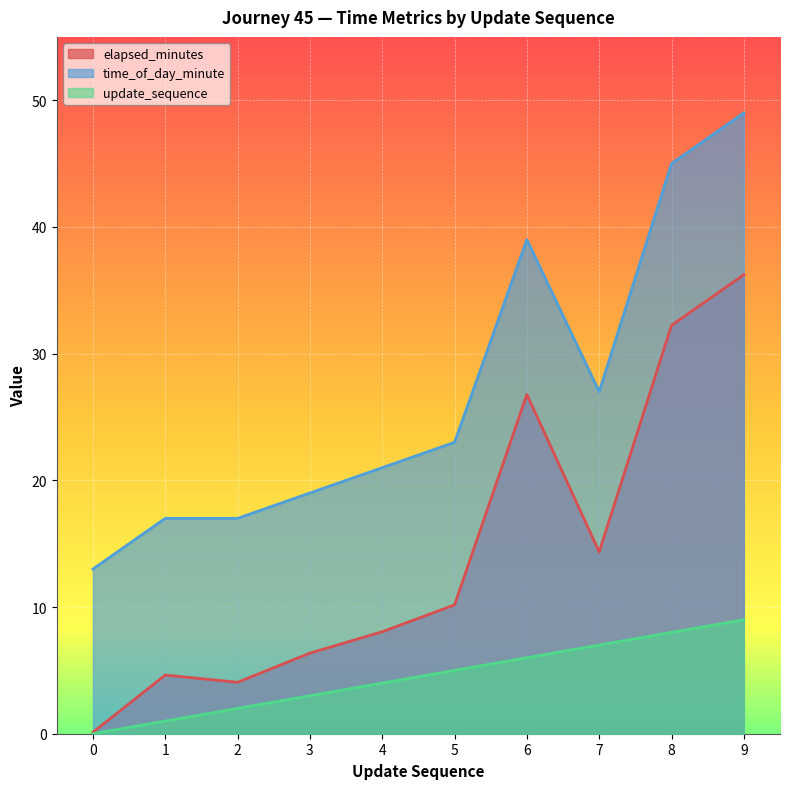

Between 7 and 9, which series saw the biggest shift?

time_of_day_minute